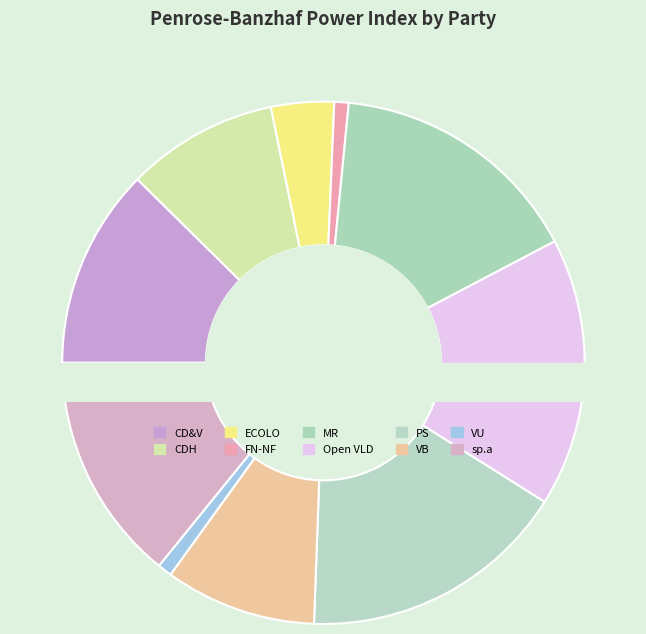

What percentage do FN-NF and CD&V together represent?

13.3%